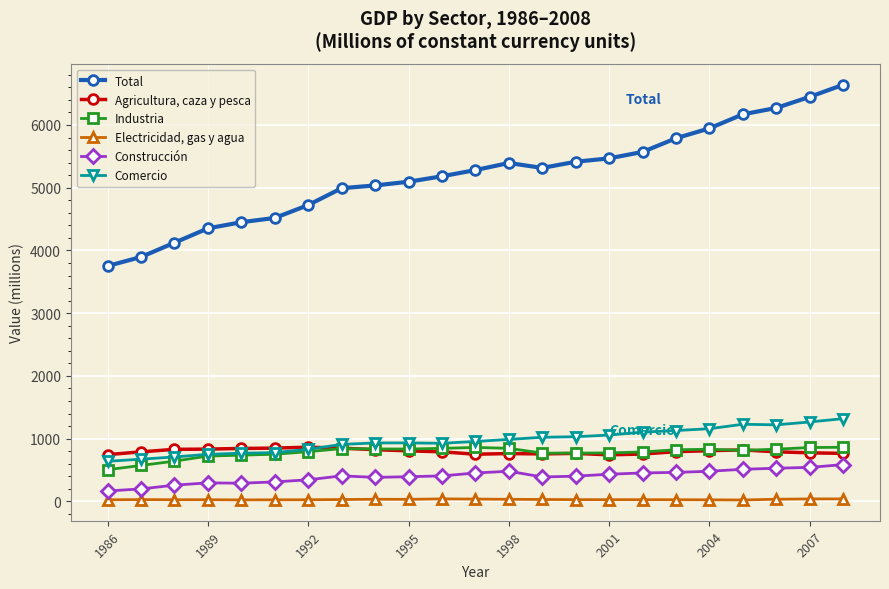

What is the value of the Comercio point at the 19th from the left?

1158.3